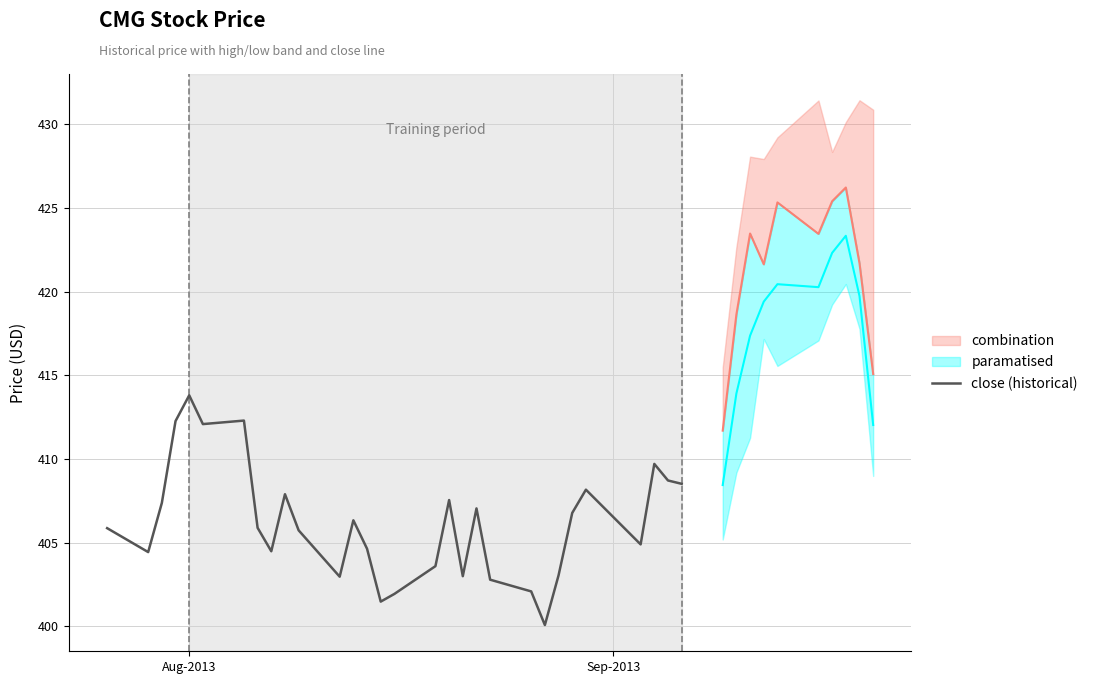

What is the lowest value of the close (historical) series?

400.1